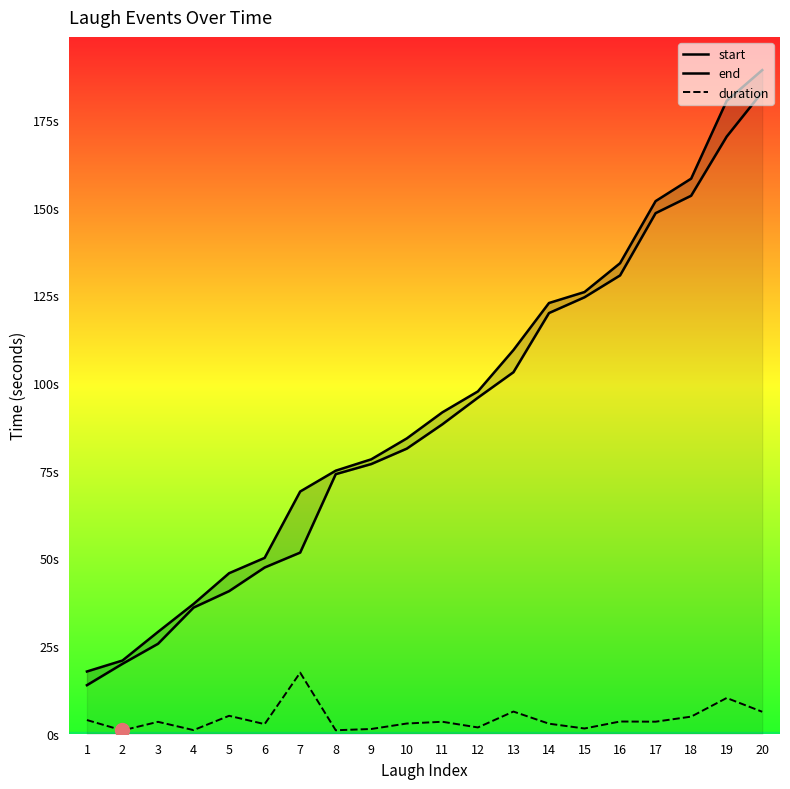

What is the value of the start point at the 19th from the left?

170.2